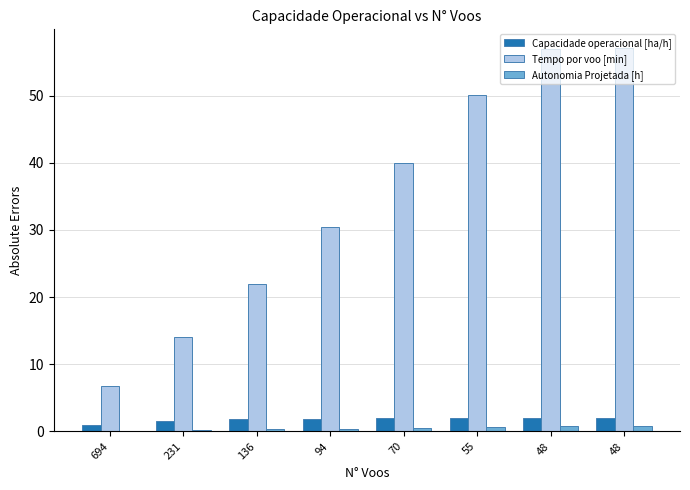

Reading right to left, transcribe all the data shown in this chart.

Capacidade operacional [ha/h]: 48=2.0	48=2.0	55=2.0	70=2.0	94=1.9	136=1.8	231=1.6	694=1.0
Tempo por voo [min]: 48=57.0	48=57.0	55=50.1	70=39.9	94=30.4	136=21.9	231=14.1	694=6.7
Autonomia Projetada [h]: 48=0.8	48=0.7	55=0.6	70=0.5	94=0.4	136=0.3	231=0.2	694=0.1